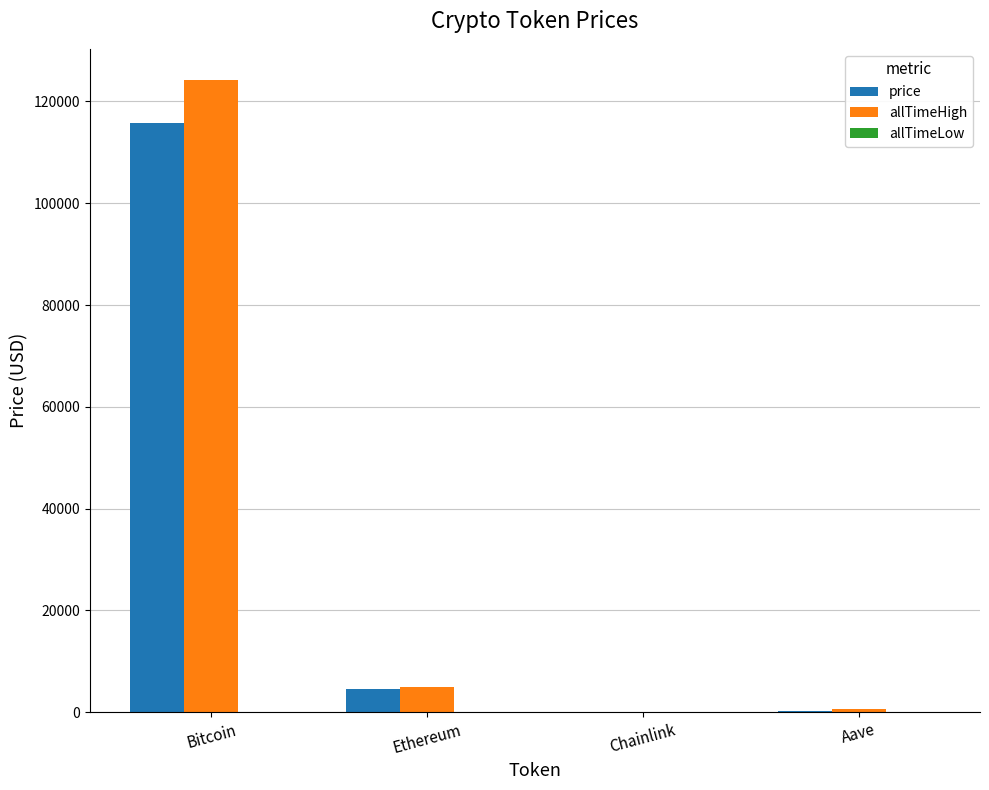

True or false: allTimeHigh has a value of 4946.1 at Ethereum.

True